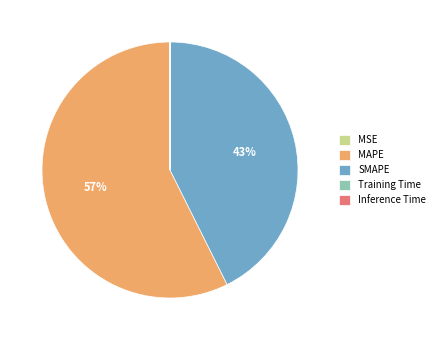

Which category has the biggest portion of the pie?

MAPE